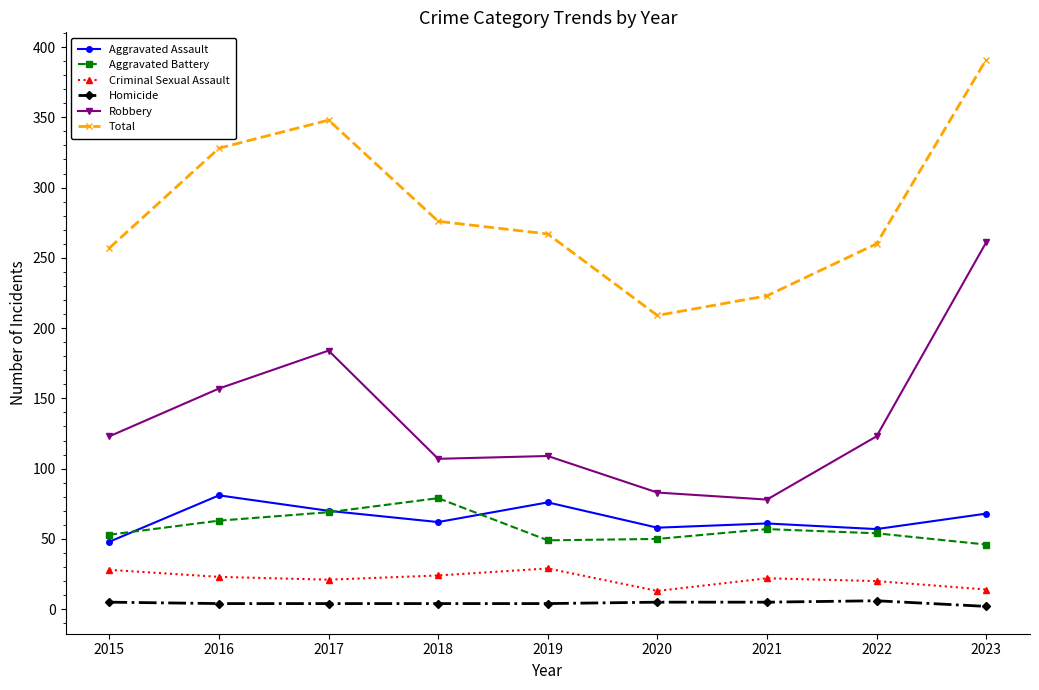

What value does the Total series have at 2019, to the nearest 10?

270